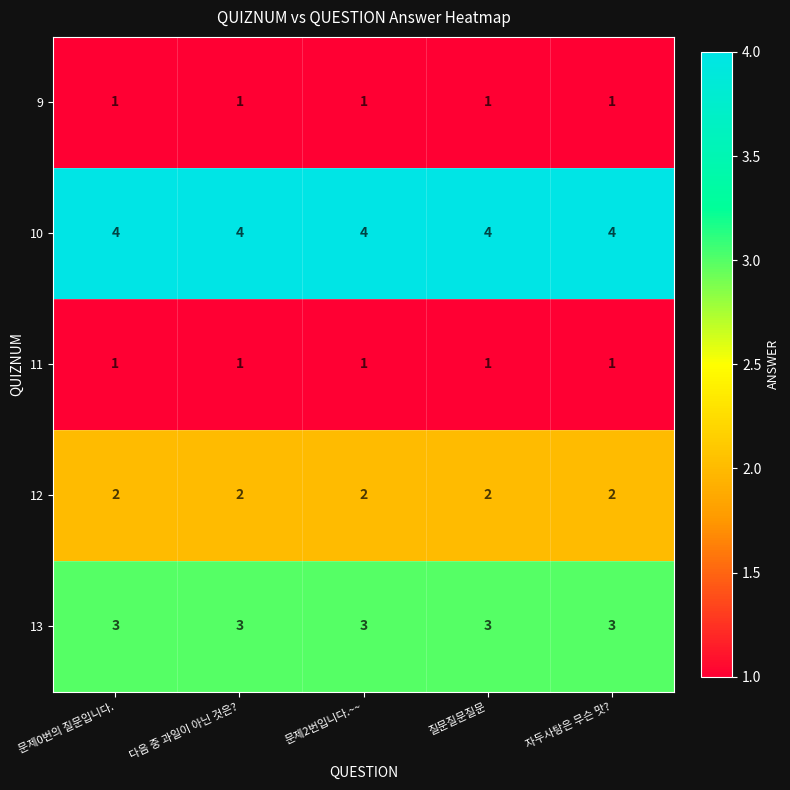

Is it true that 12 equals 3 at 자두사탕은 무슨 맛??

False